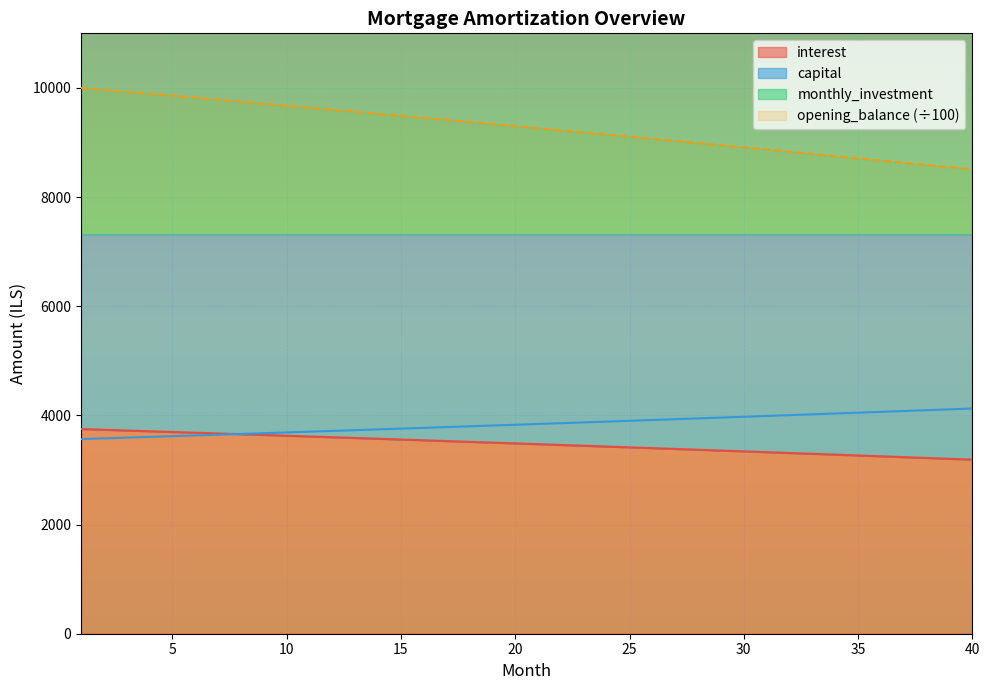

Is the value of interest at 8 greater than the value of opening_balance at 6?

No